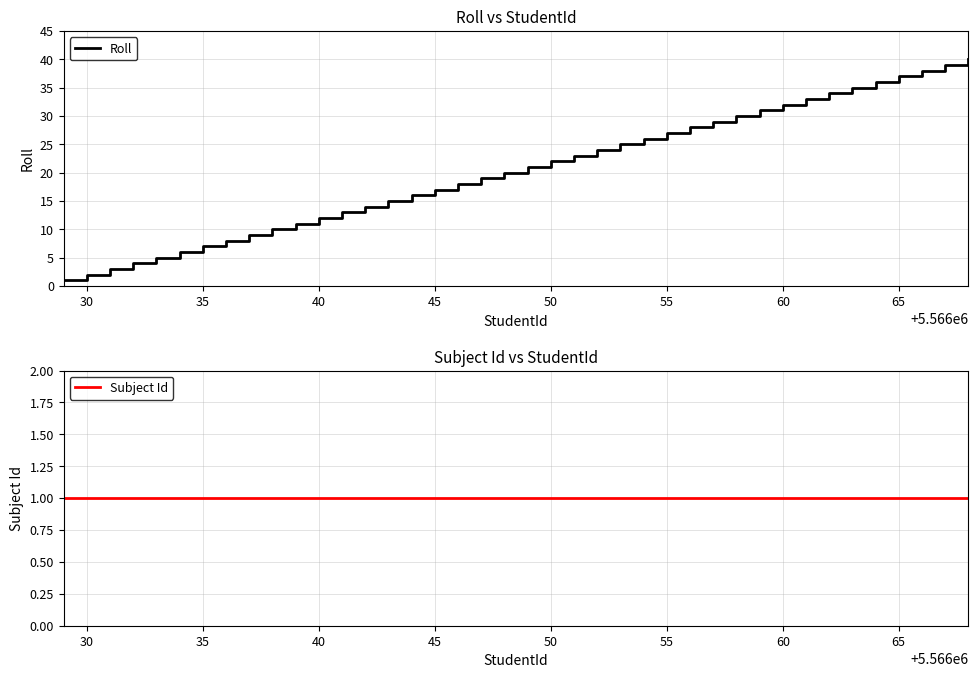

True or false: Subject Id and Roll cross at least once.

False